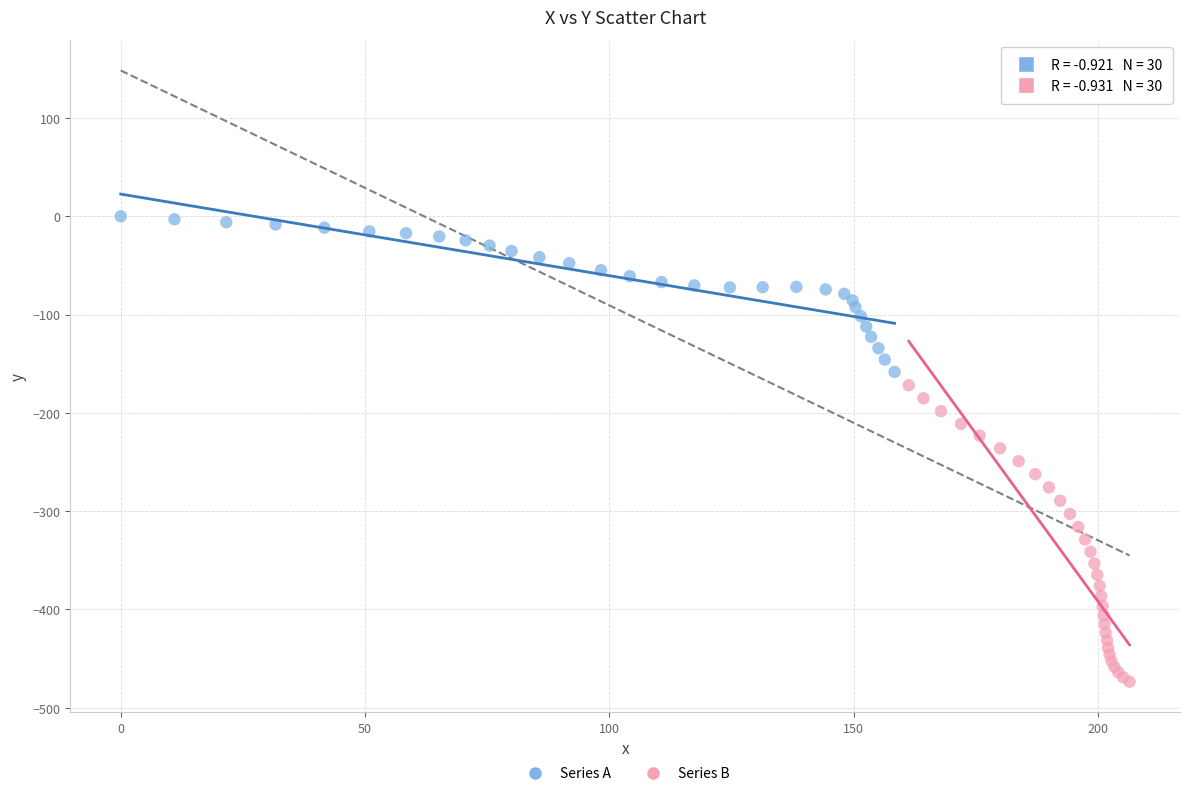

What are all the series names shown in the legend?

Series A, Series B